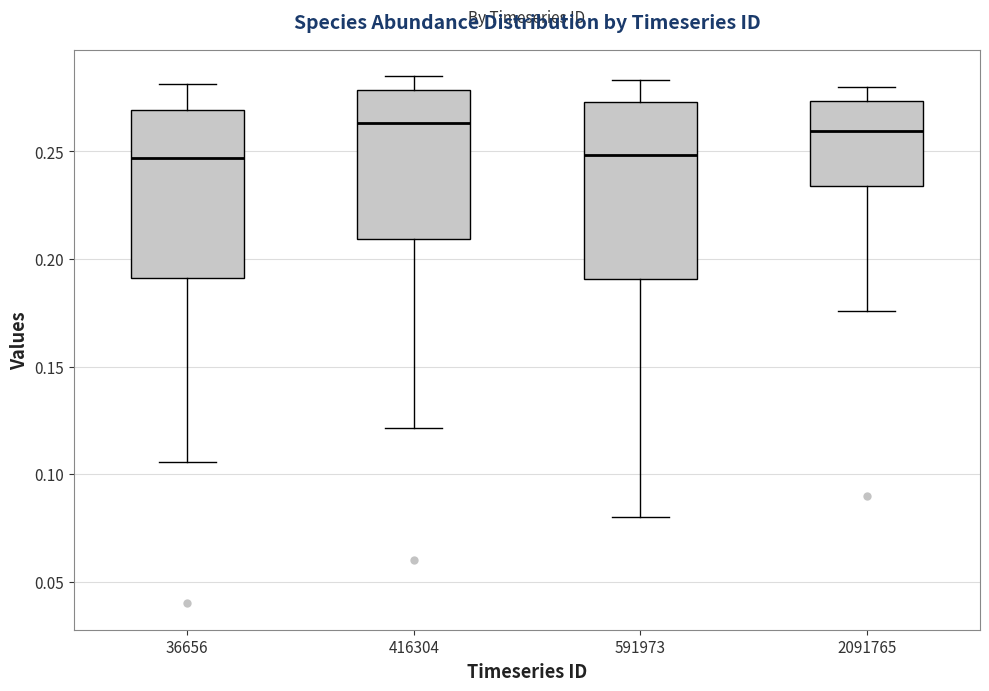

Where is the lower edge of the box at x = 2091765 on the y-axis? The values are not printed on the chart, so give them approximately, as read against the axis.

0.235